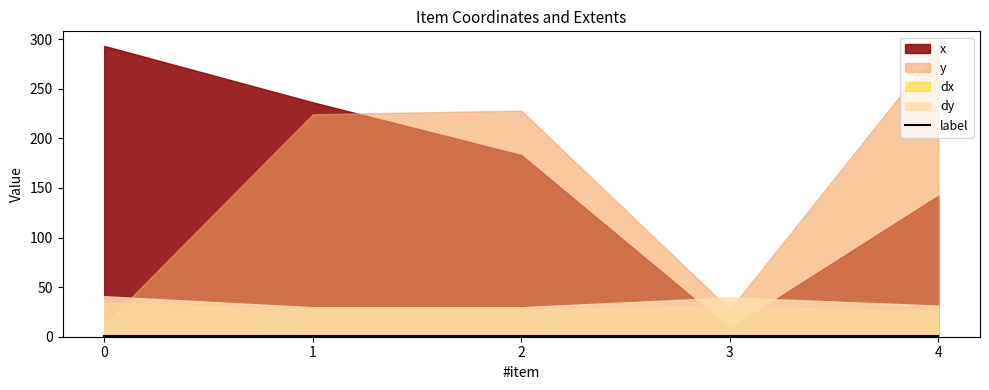

What is the sum of all x values?

863.2